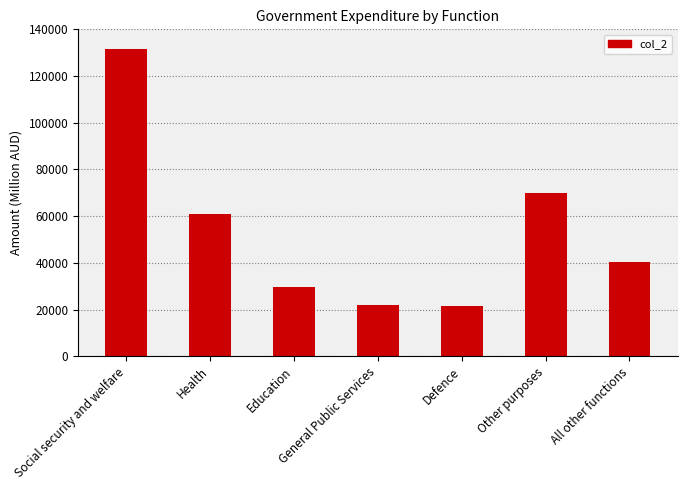

The chart shows a value of 69994 at Other purposes. True or false?

True